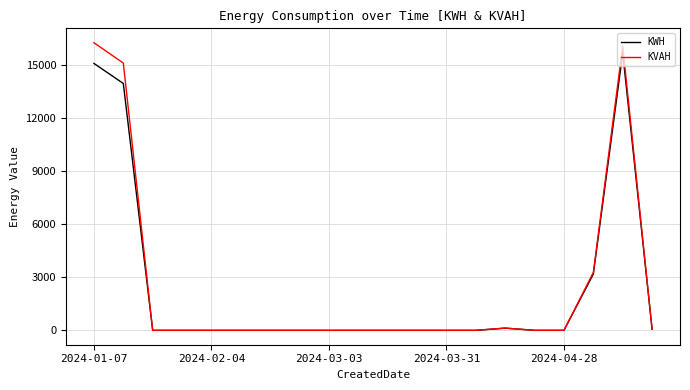

List the series in order of their peak value, lowest first.

KWH, KVAH